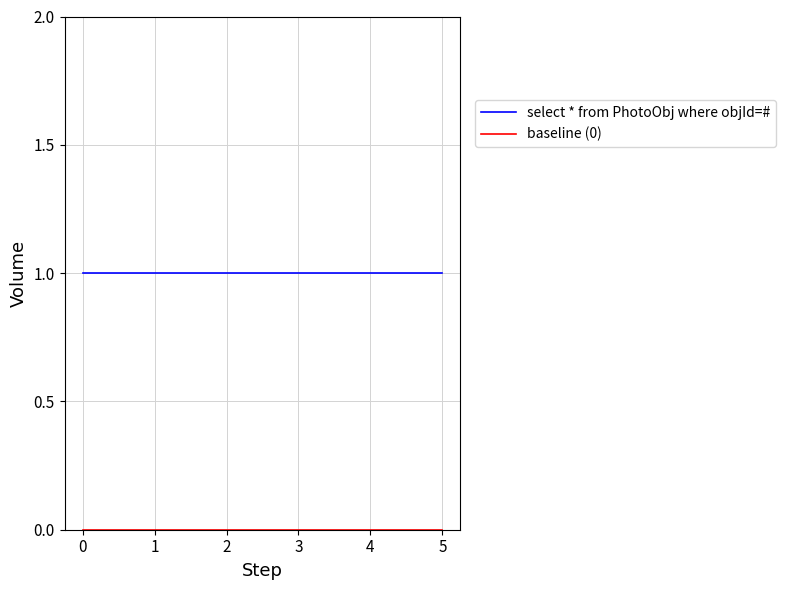

The select * from PhotoObj where objId=# series shows 1 at 5. True or false?

True